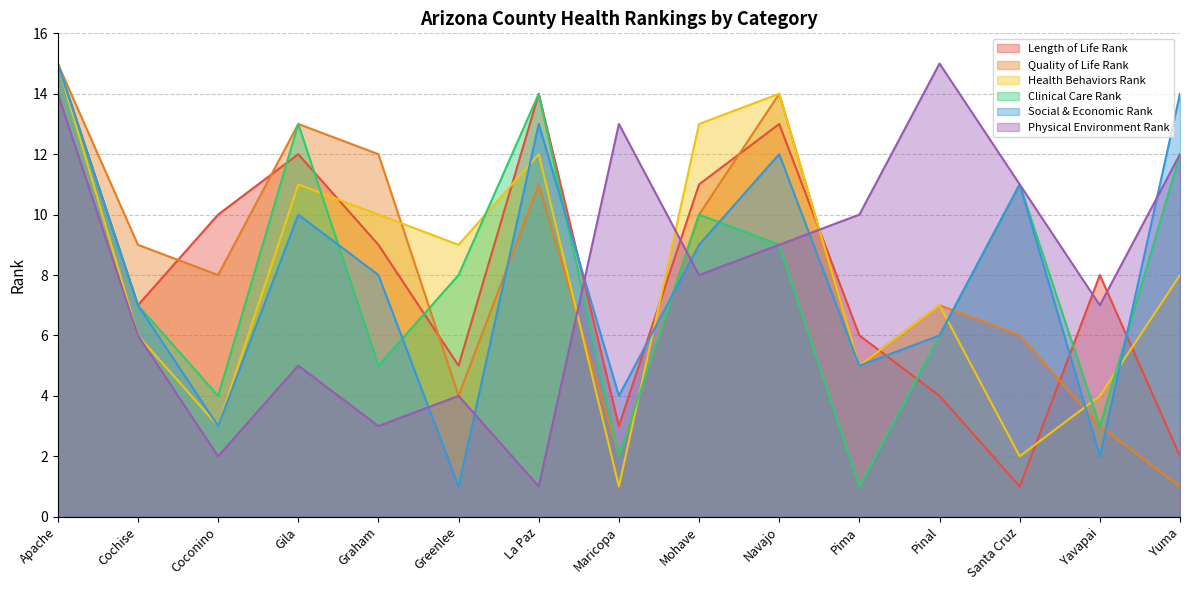

How many lines are shown in the chart?

6